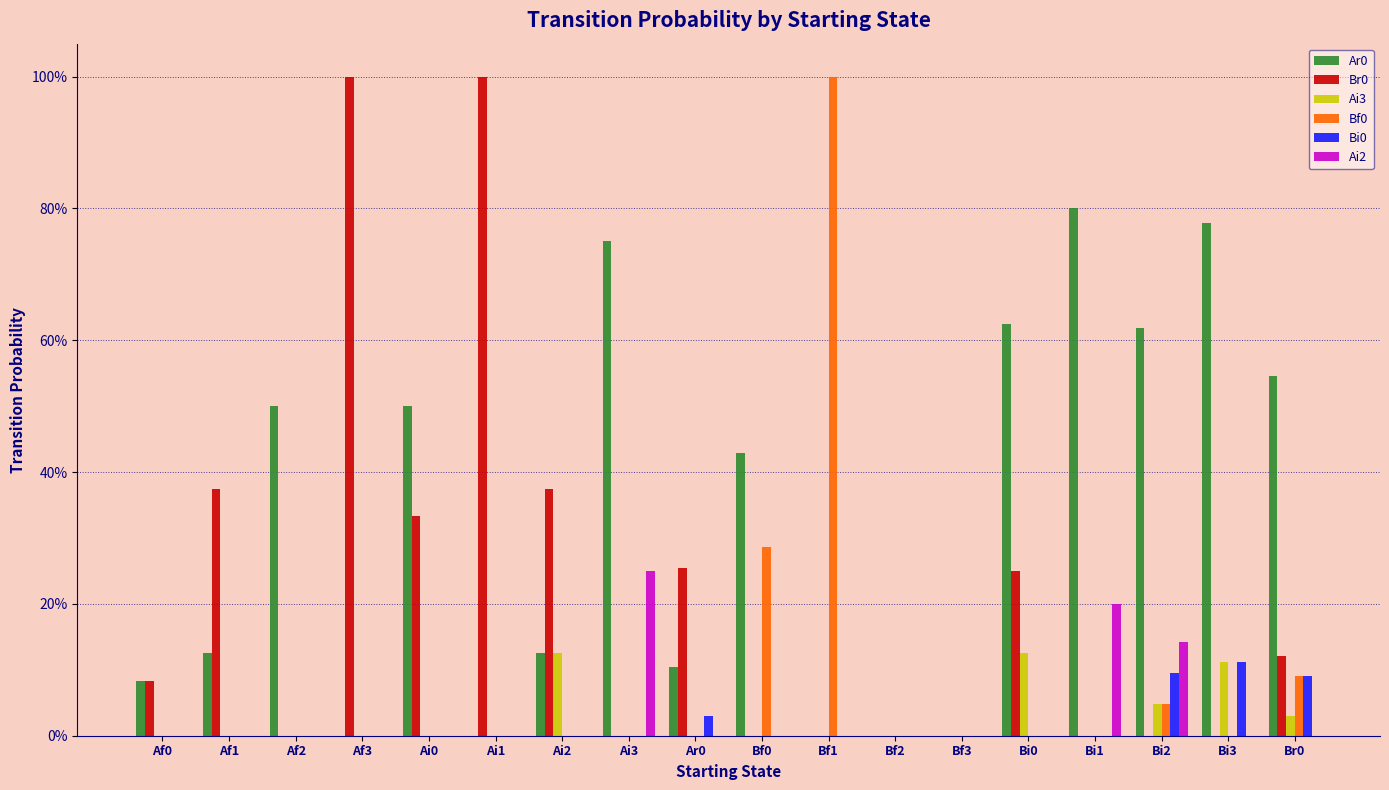

What is the label of the 6th bar from the right?

Bf3